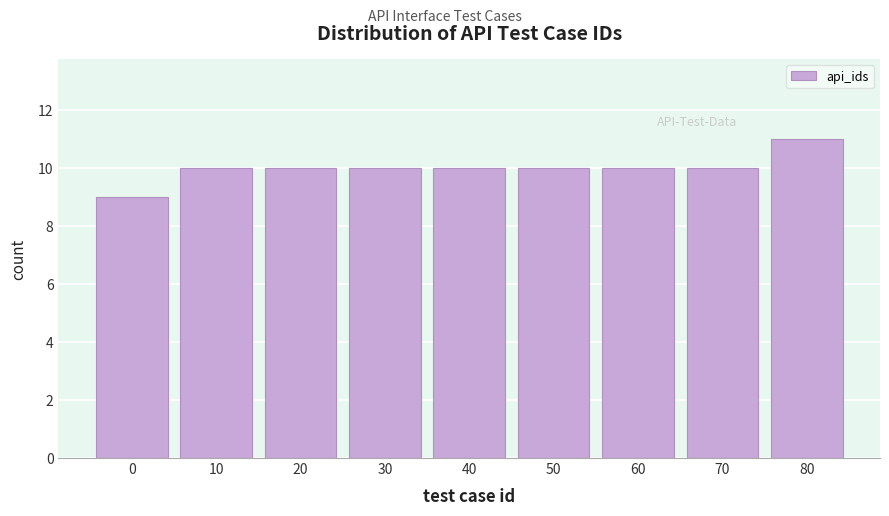

Reading right to left, transcribe all the data shown in this chart.

80=11	70=10	60=10	50=10	40=10	30=10	20=10	10=10	0=9